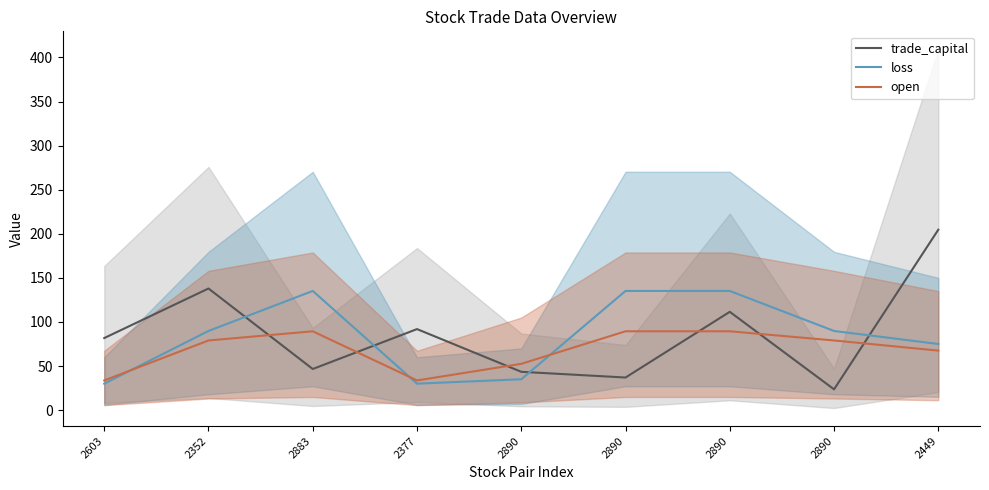

Where does the open_center series first go above 78?

2352